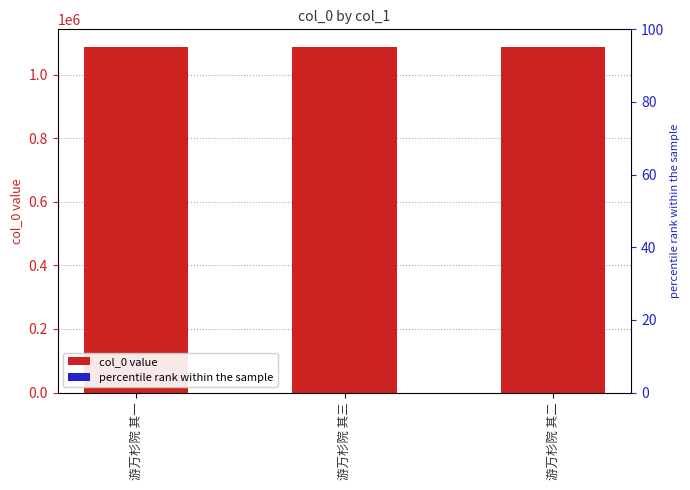

List the labels in order of value, smallest first.

游万杉院 其一, 游万杉院 其二, 游万杉院 其三